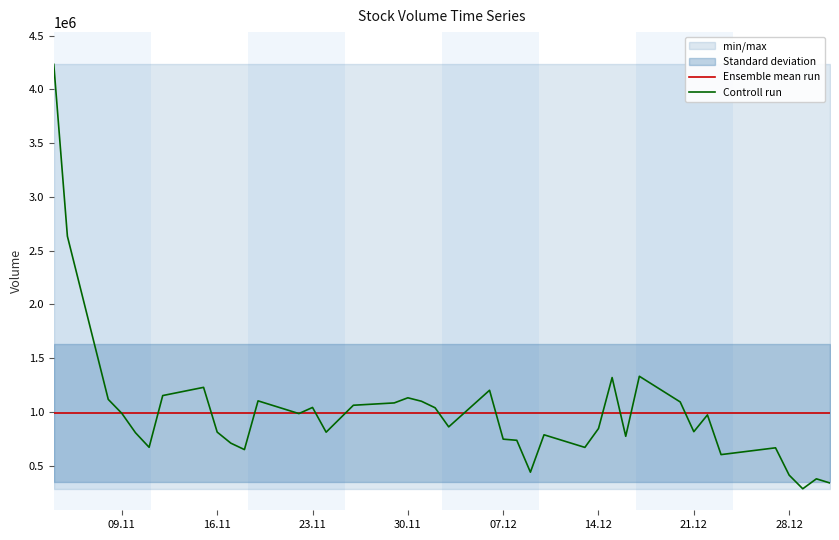

What is the maximum value for Ensemble mean run?

990693.0